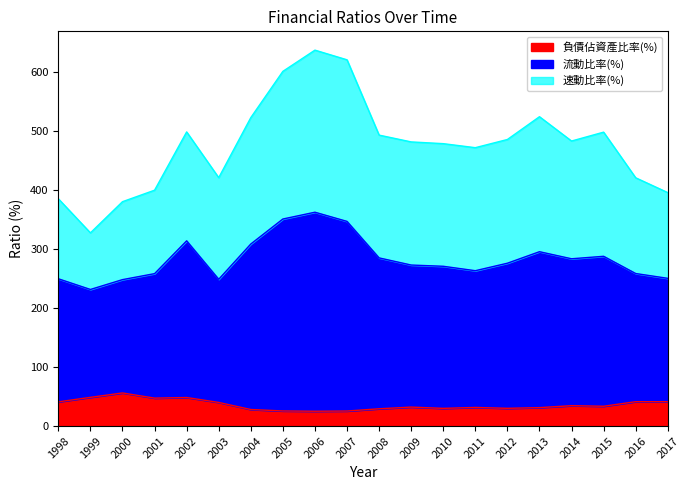

At how many categories does at least one series exceed 137?

20